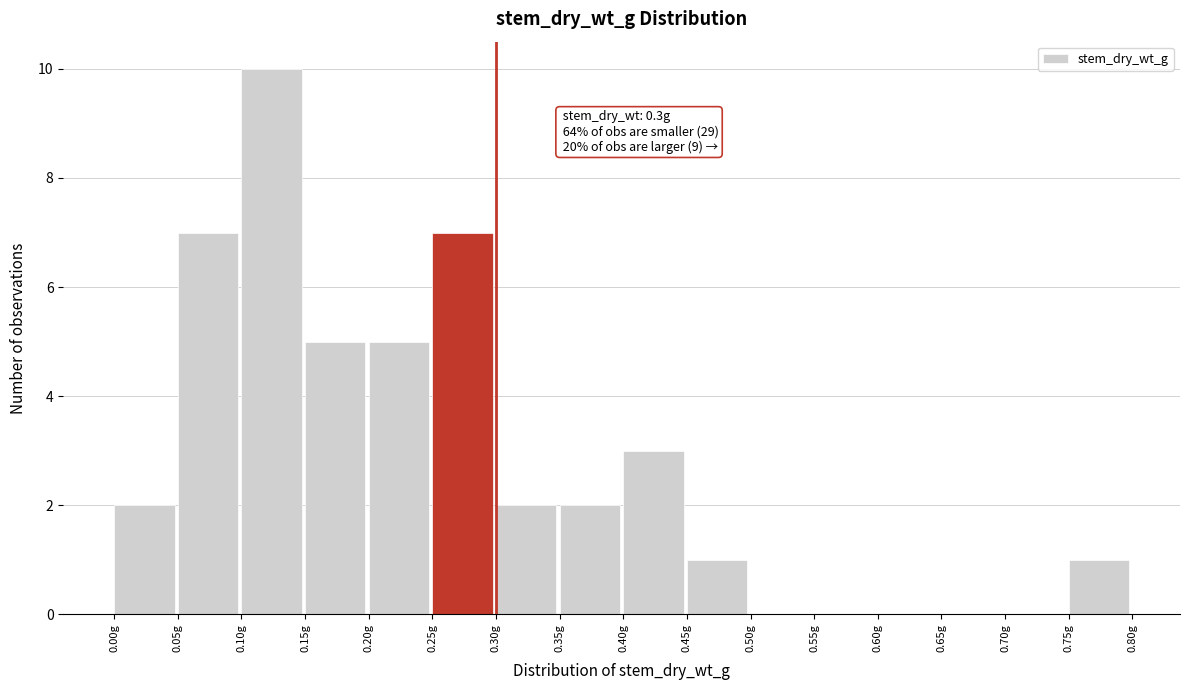

Which range on the x-axis has the tallest bar?

0.10 to 0.15